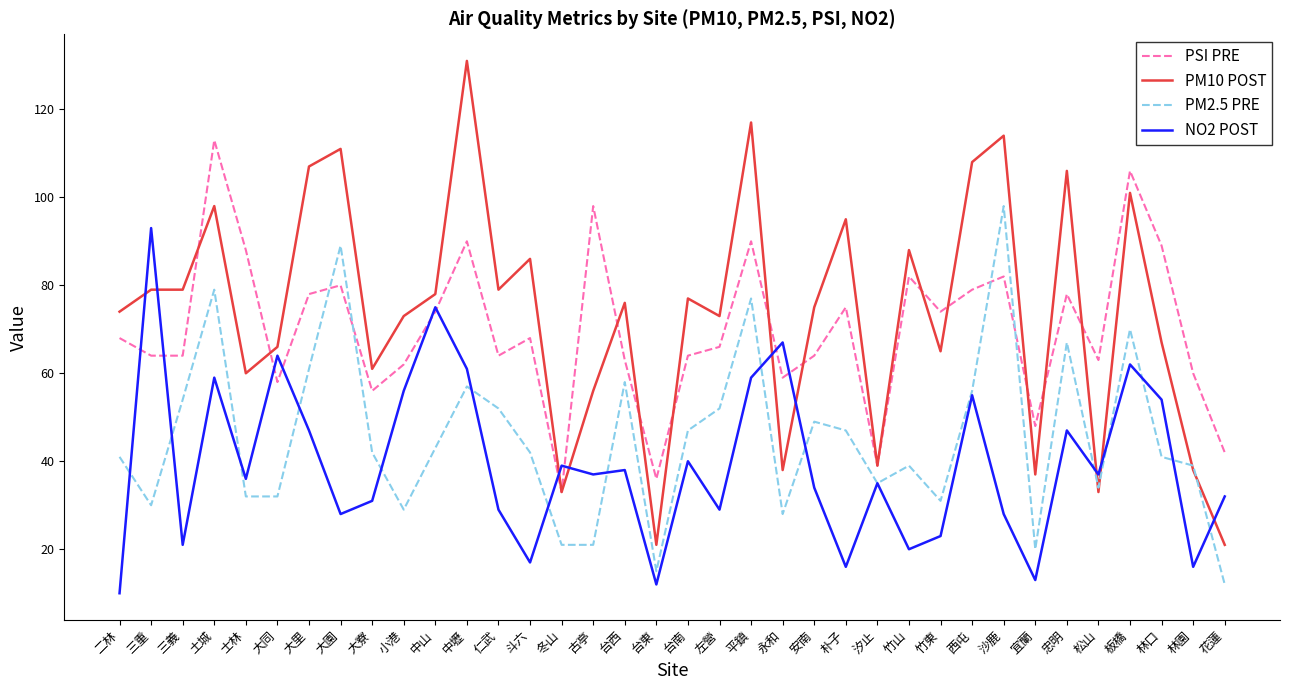

The PM2.5 PRE series shows 44 at 永和. True or false?

False